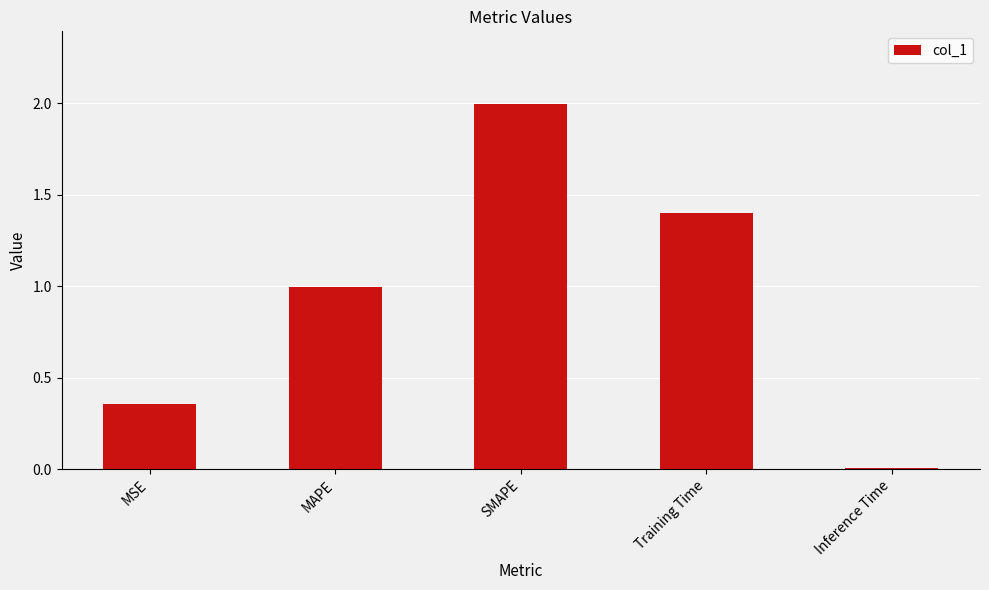

What is the ratio of the value at MSE to the value at SMAPE?

0.2